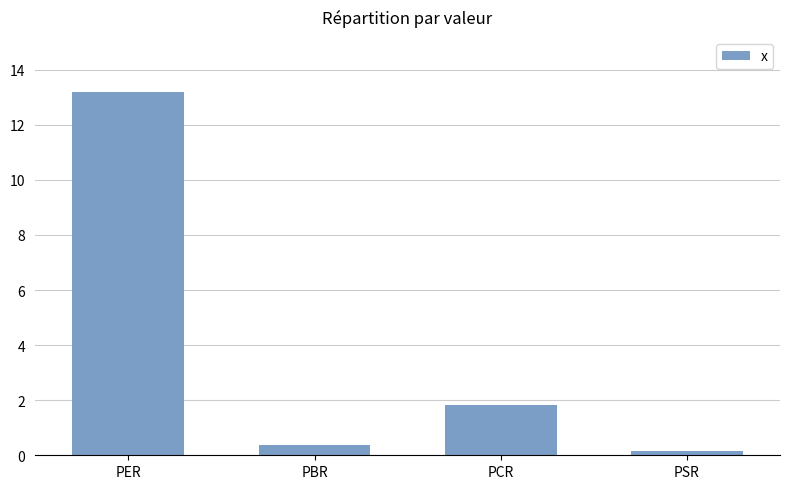

How many values are below 1?

2